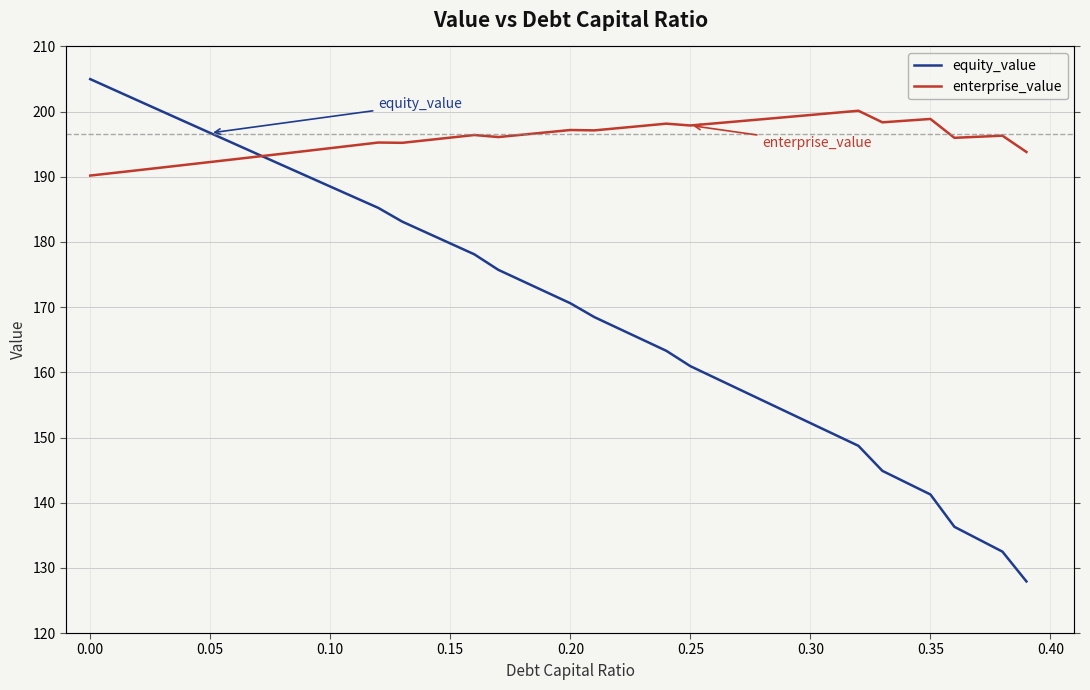

Which series has the widest spread of values?

equity_value